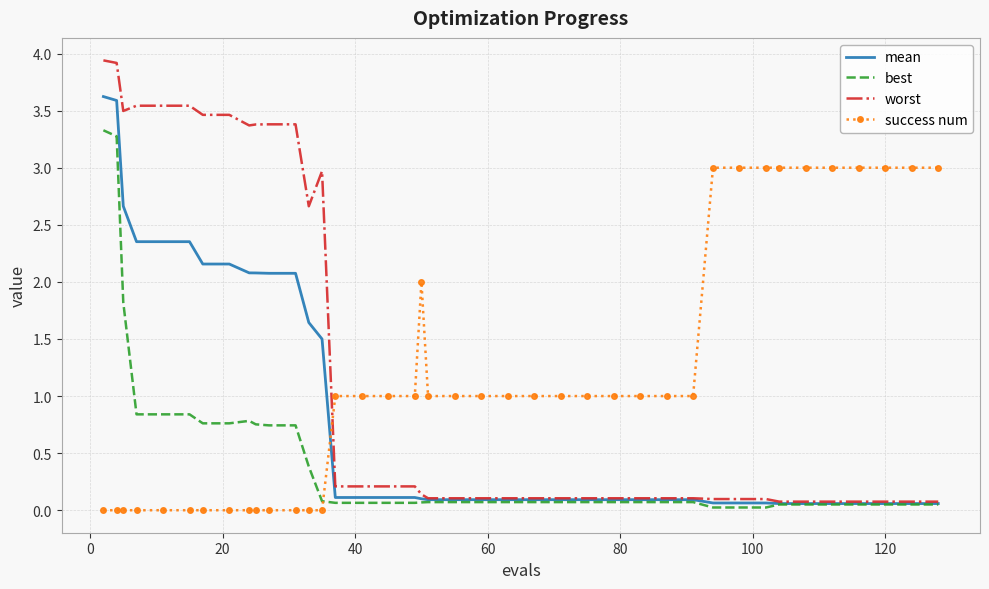

Which series has the widest spread of values?

worst